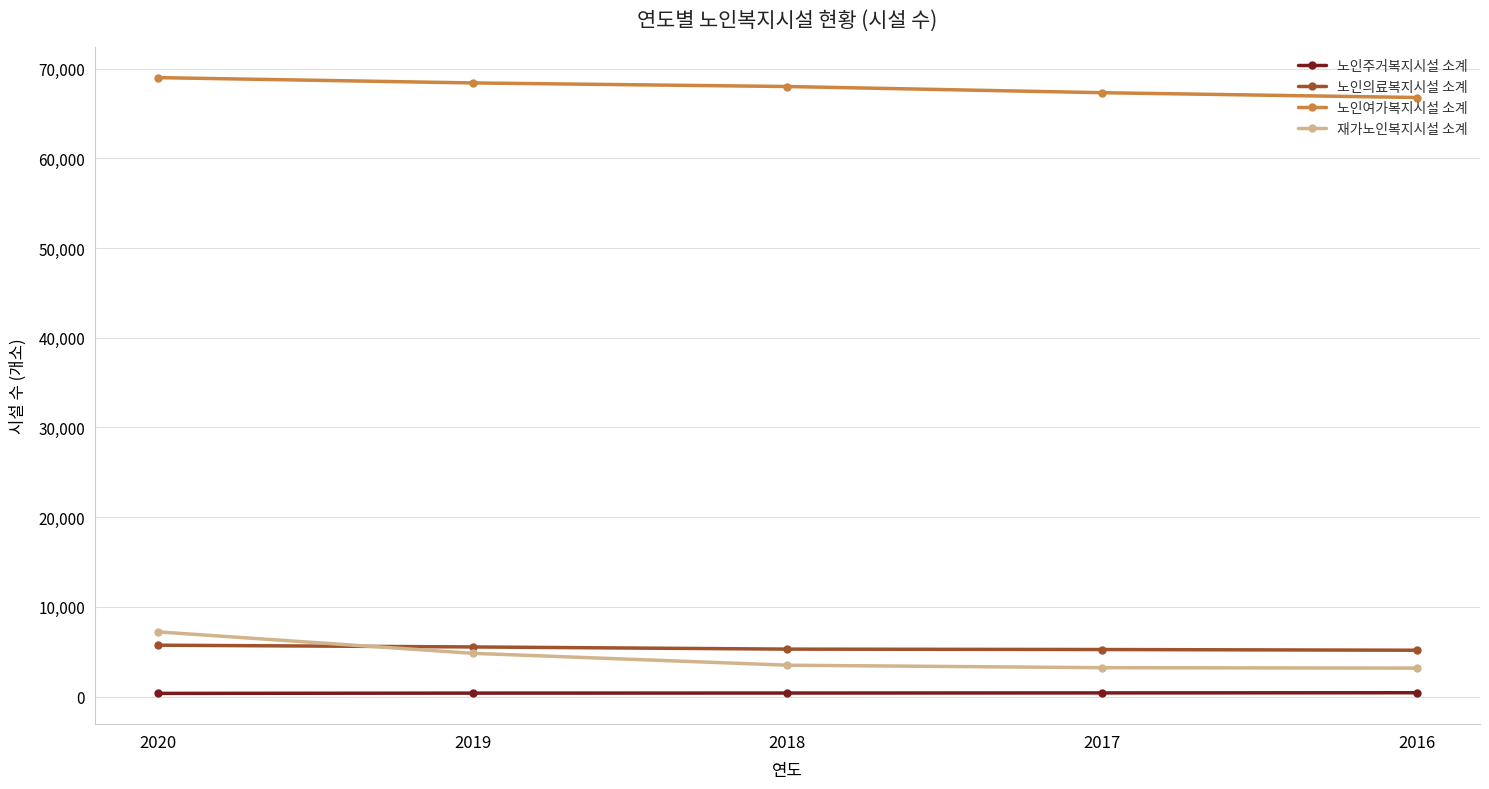

What is the lowest value of the 노인여가복지시설 소계 series?

66787